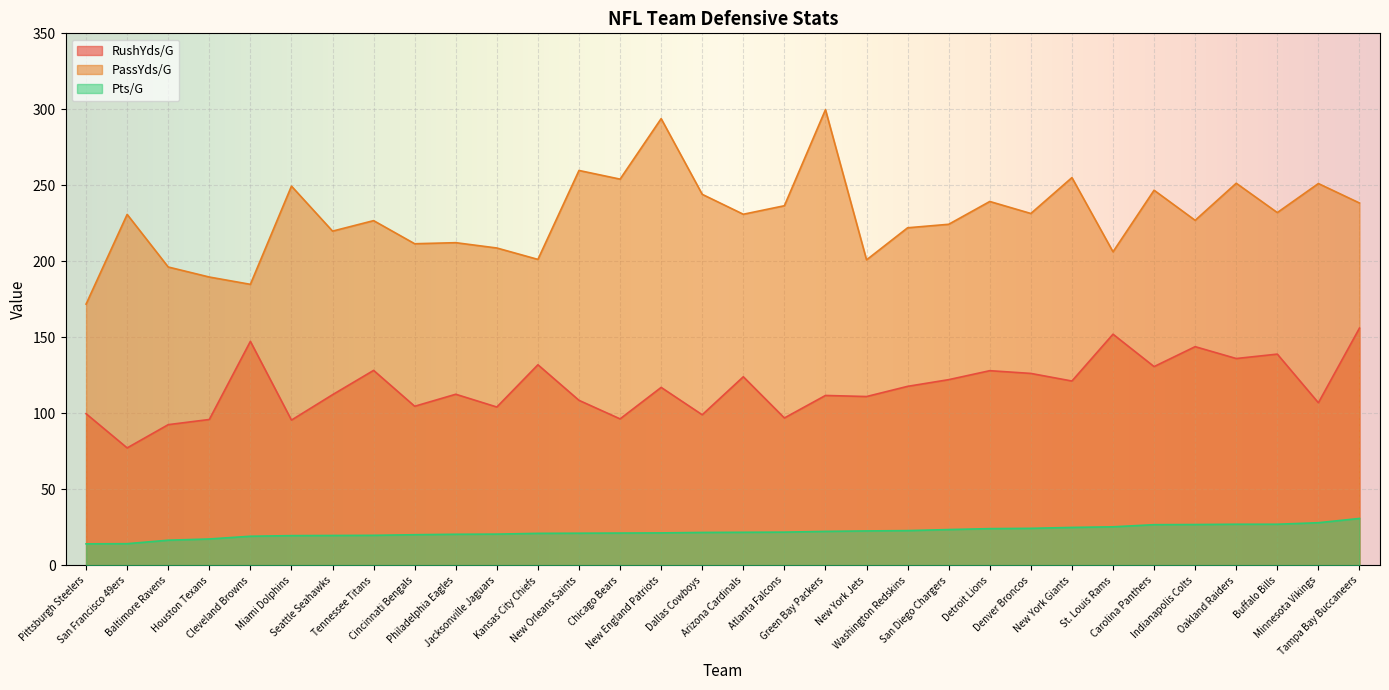

Reading left to right, extract all data points from this chart.

RushYds/G: 99.8	77.3	92.6	96.0	147.4	95.6	112.3	128.3	104.7	112.6	104.2	132.0	108.6	96.4	117.1	99.1	124.1	97.0	111.8	111.1	117.8	122.2	128.1	126.3	121.3	152.1	130.8	143.9	136.1	139.0	107.0	156.1
PassYds/G: 171.9	230.9	196.3	189.7	184.9	249.5	219.9	226.8	211.6	212.3	208.8	201.3	259.8	254.1	293.9	244.1	231.0	236.6	299.8	201.0	222.1	224.4	239.4	231.5	255.1	206.3	246.8	227.0	251.4	232.1	251.2	238.4
Pts/G: 14.2	14.3	16.6	17.4	19.2	19.6	19.7	19.8	20.2	20.5	20.6	21.1	21.2	21.3	21.4	21.7	21.8	21.9	22.4	22.7	22.9	23.6	24.2	24.4	25.0	25.4	26.8	26.9	27.1	27.1	28.1	30.9